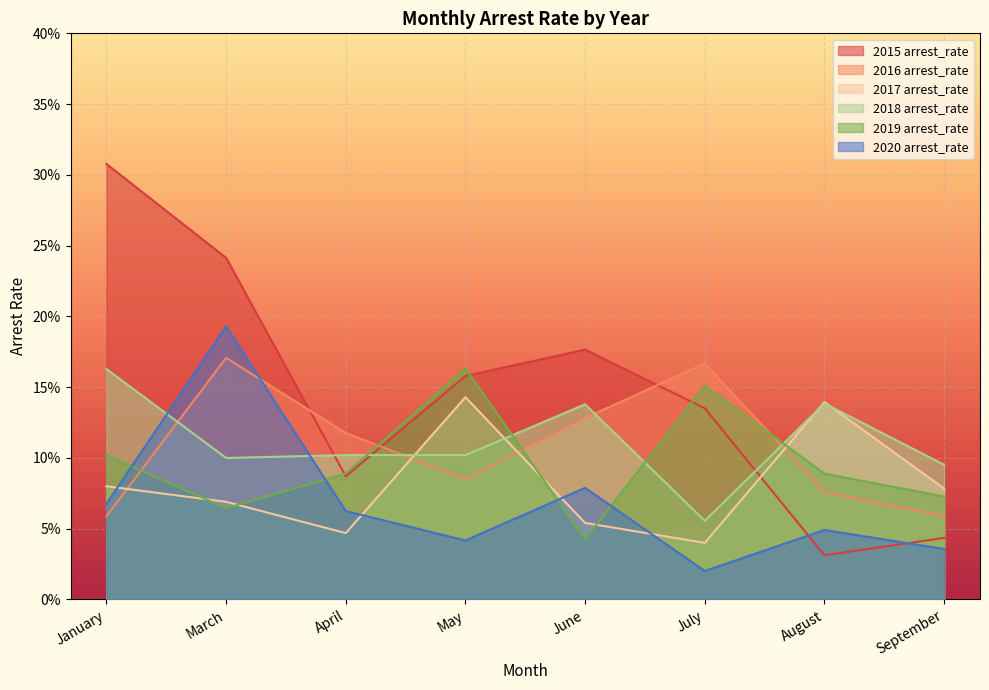

Count the 2016 arrest_rate values in the range 0 to 1.

8